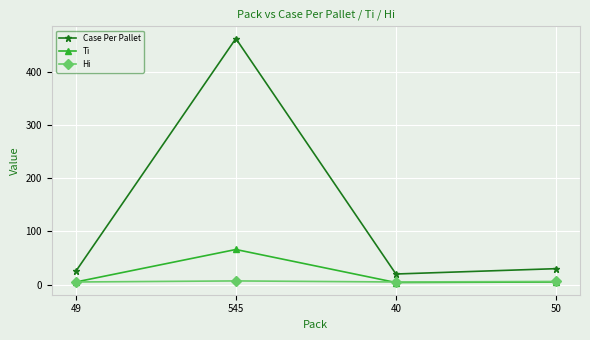

What is the difference between the highest and lowest values at 50?

25